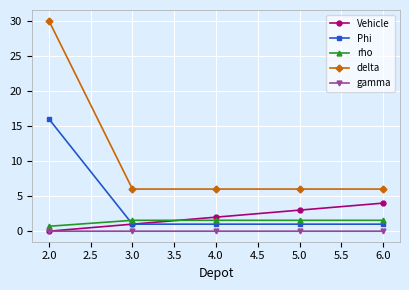

True or false: rho has more than 2 interior local peaks.

False